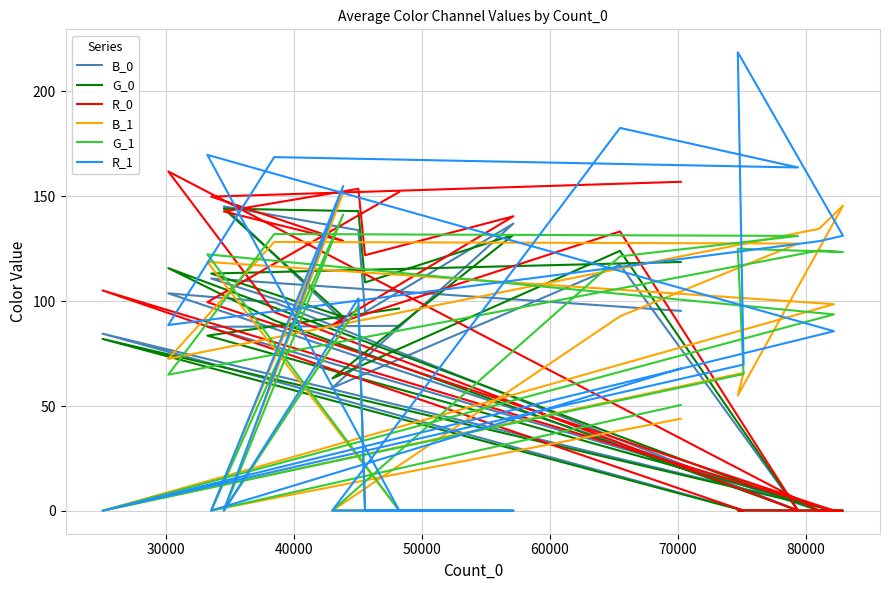

How many series are shown in this chart?

6